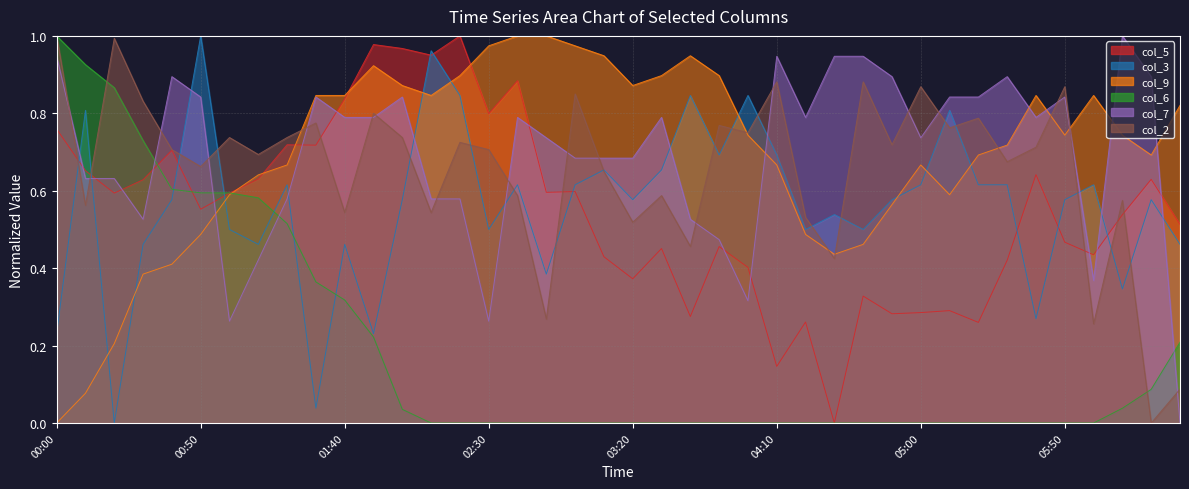

Which series has the widest spread of values?

col_5